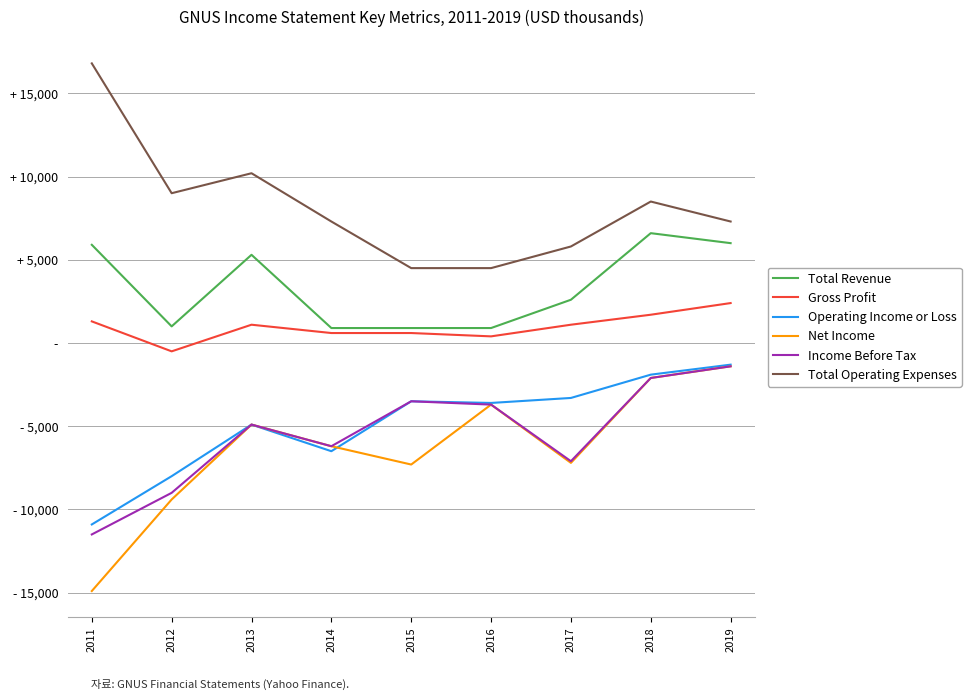

How many interior local peaks does the Gross Profit series have?

1